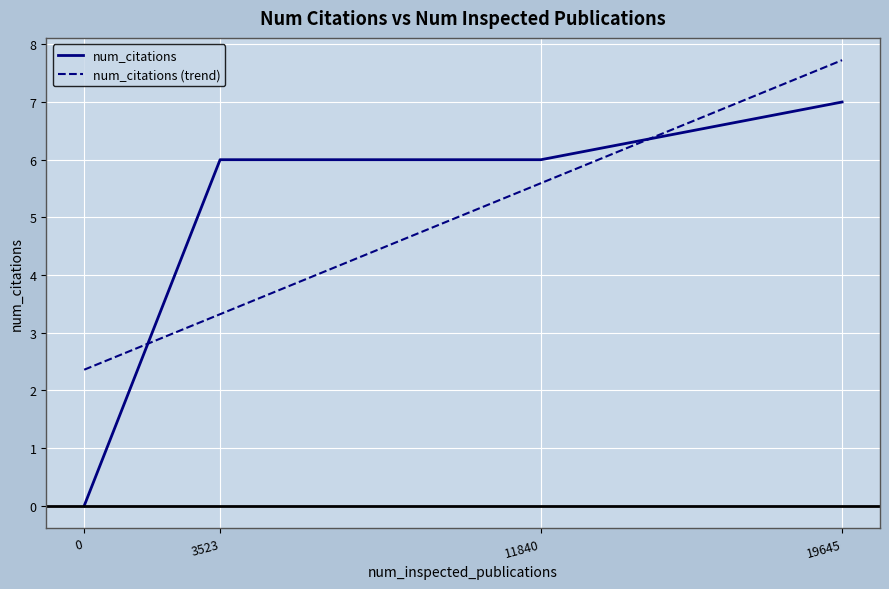

What is the sum of all values?

19